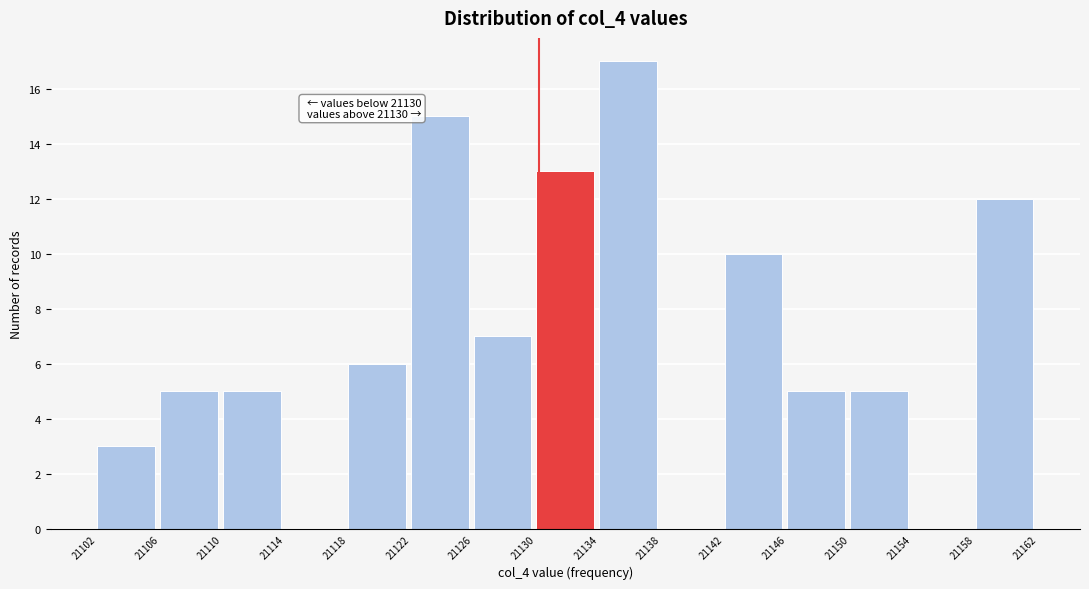

Over which range of the x-axis is the bar tallest?

21134 to 21138